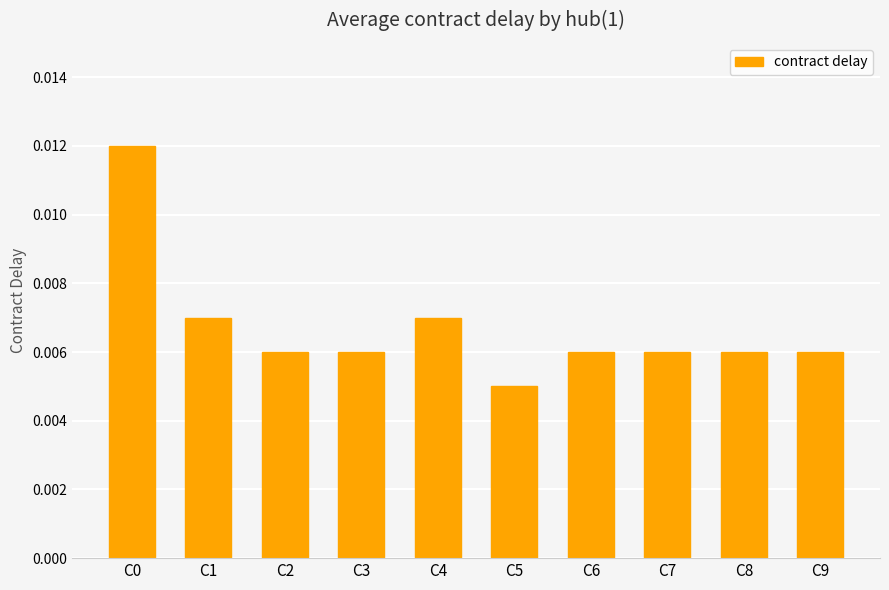

How many values are between 0 and 1?

10